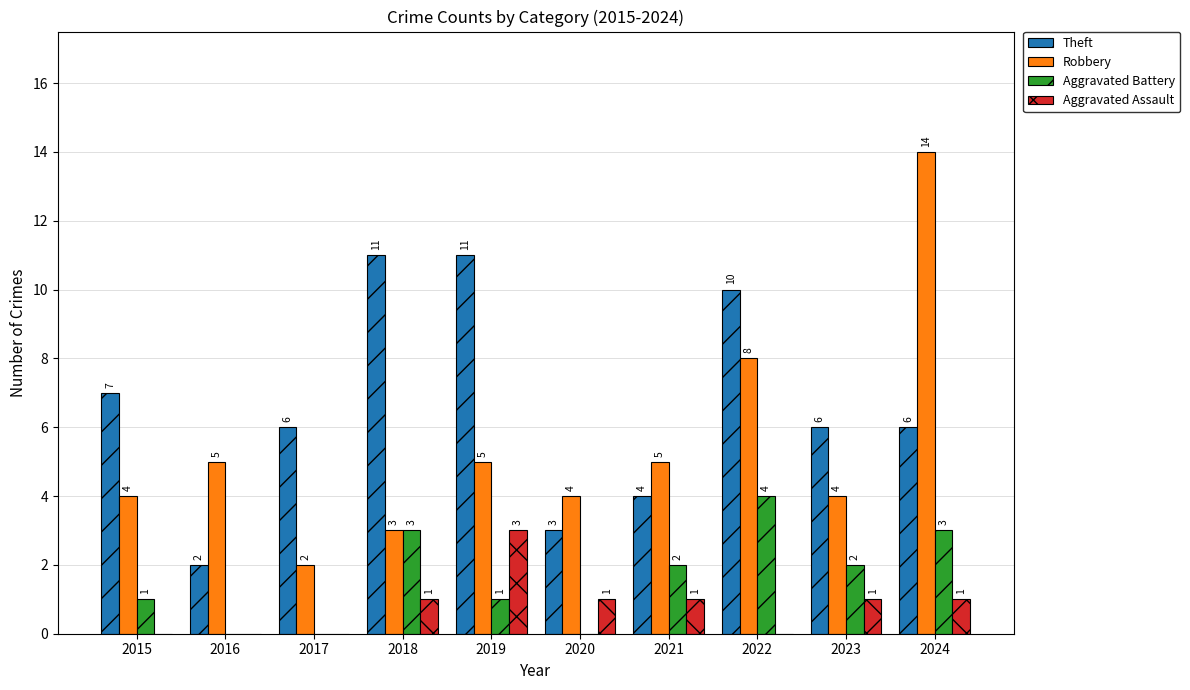

What is the difference between the Theft values at 2024 and 2016?

4